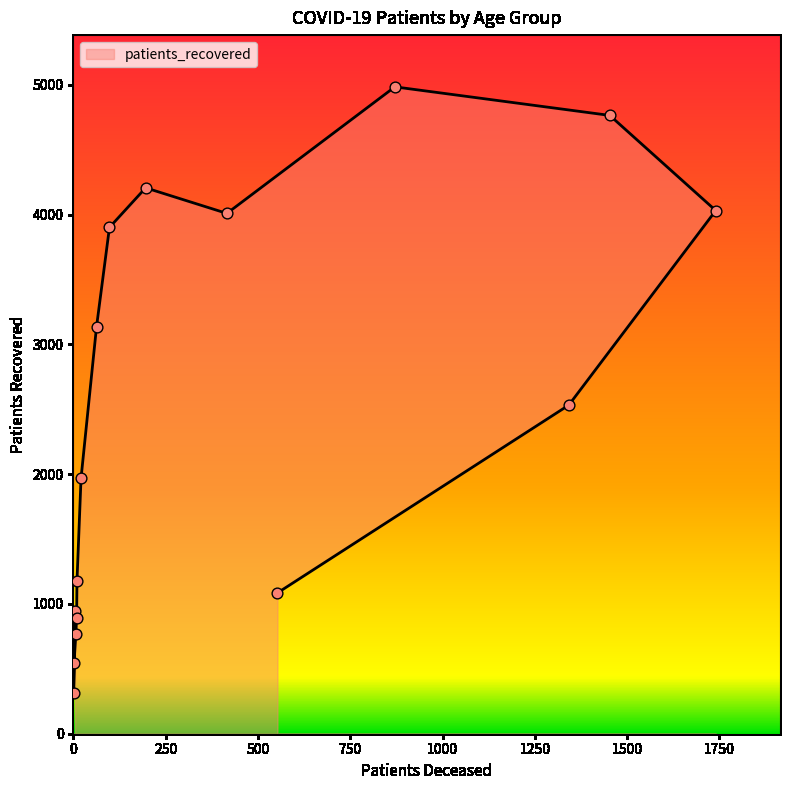

Between 45 - 49 and <20, which is larger?

45 - 49